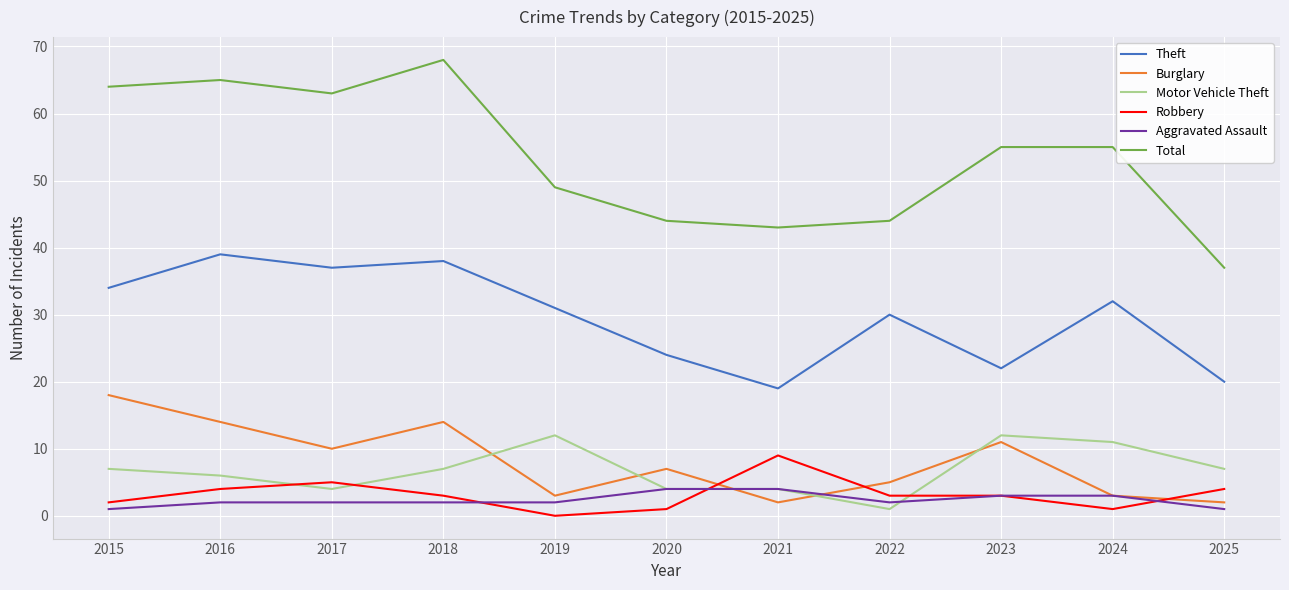

Which series has the widest spread of values?

Total